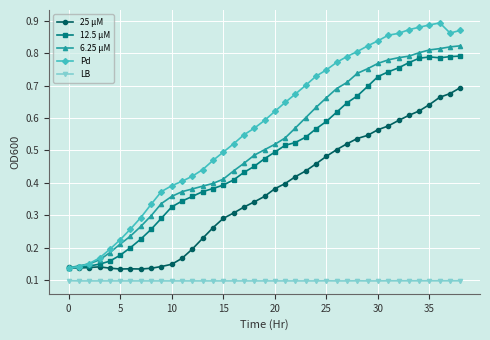

Which series has the largest total across all categories?

Pd